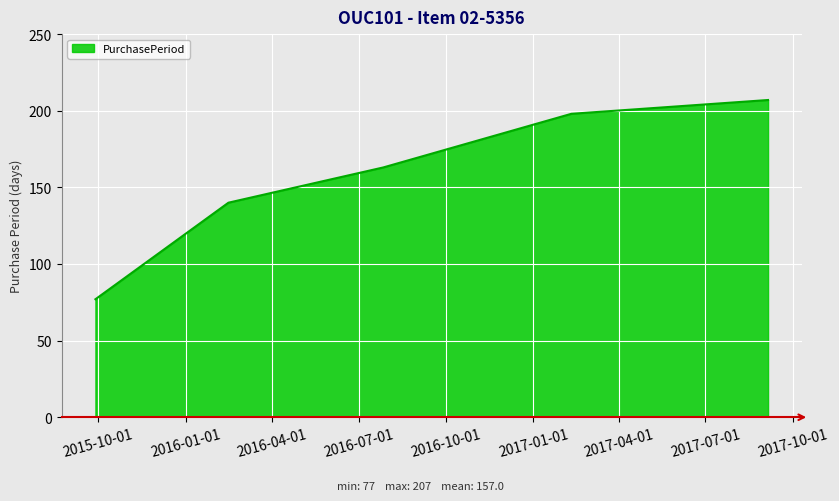

True or false: there are more than 1 points higher than both neighbors.

False